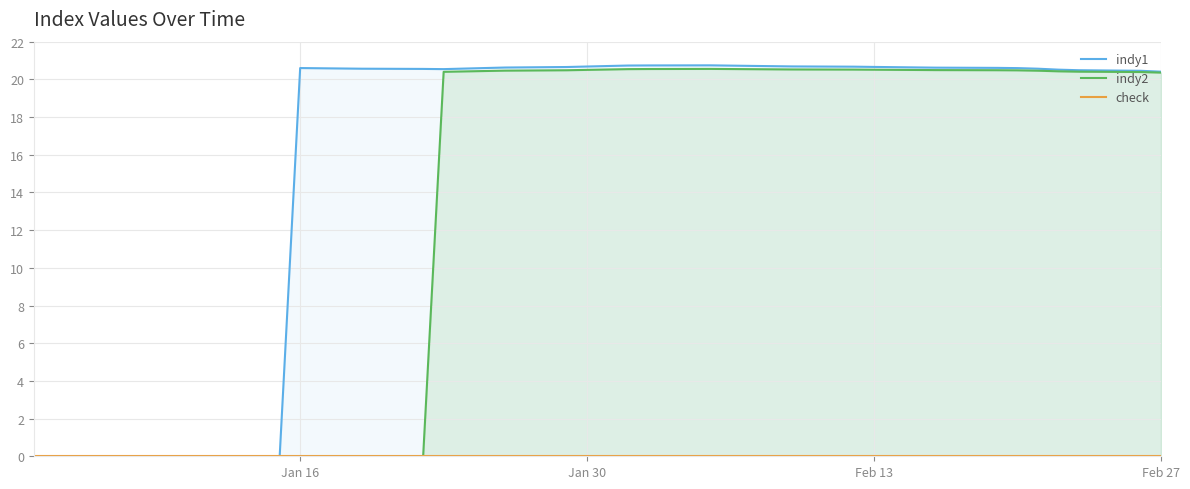

What is the maximum value for indy2?

20.6